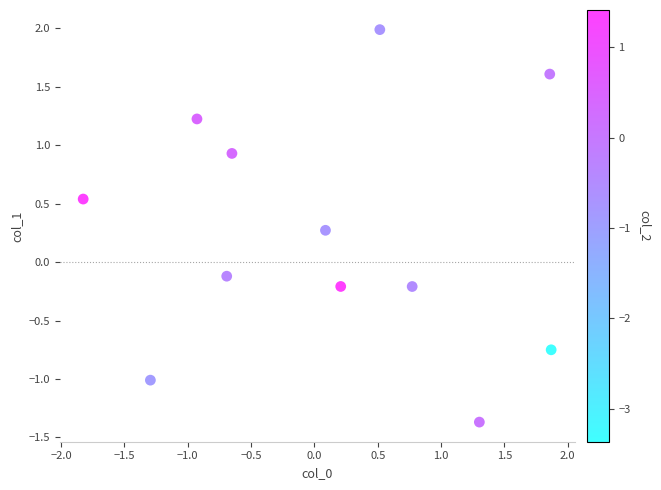

What is the range of Y values (max minus min)?

3.4